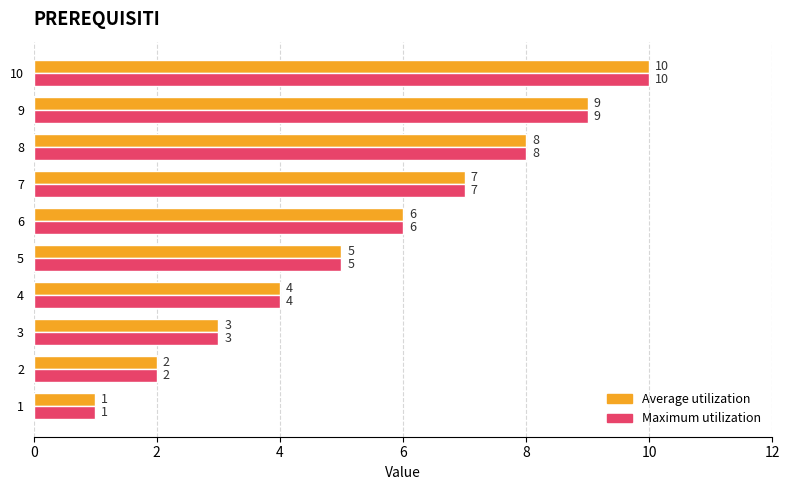

What is the smallest value displayed?

1